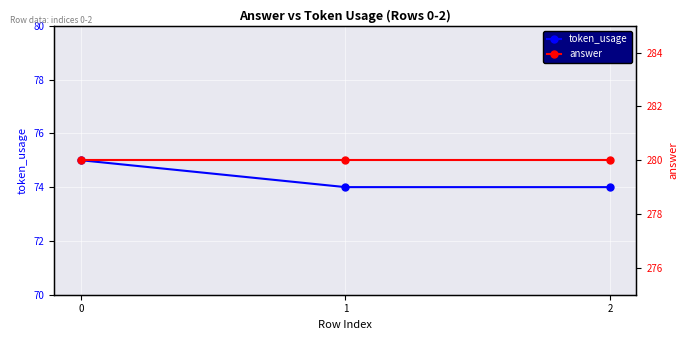

Is the value of answer at 1 greater than the value of token_usage at 0?

Yes